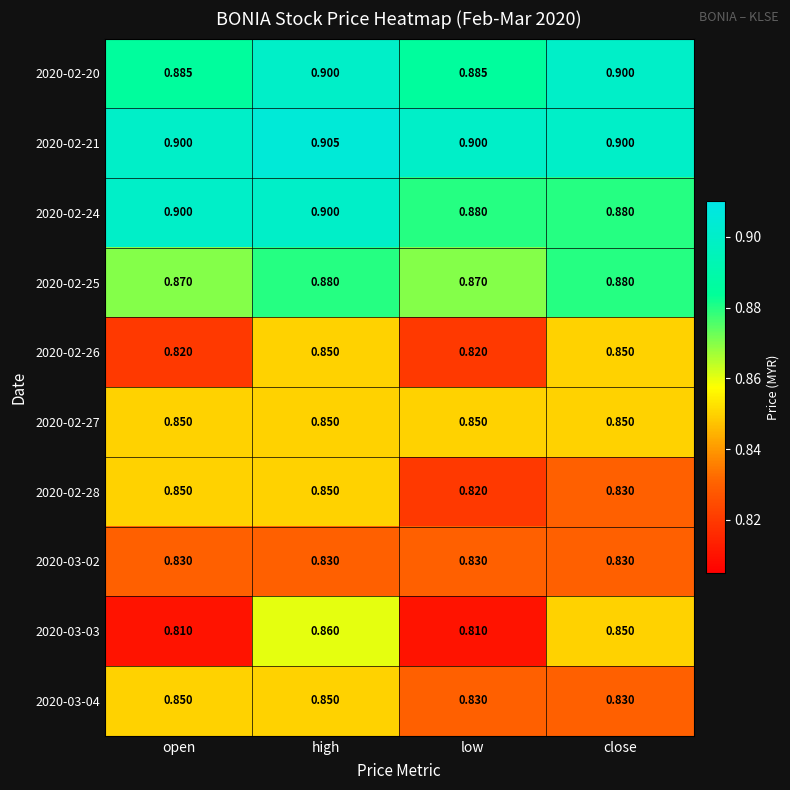

At which category is the sum across all series the highest?

high